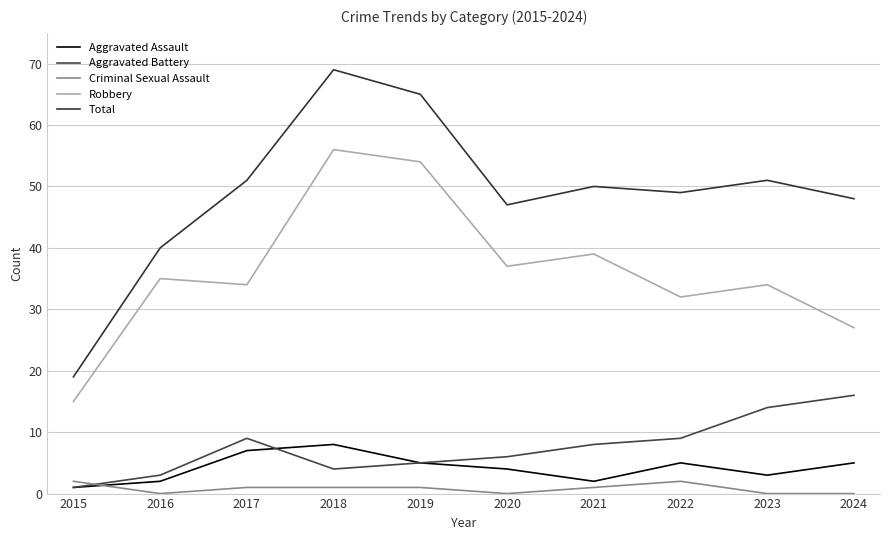

What is the average value of the Aggravated Battery series?

8